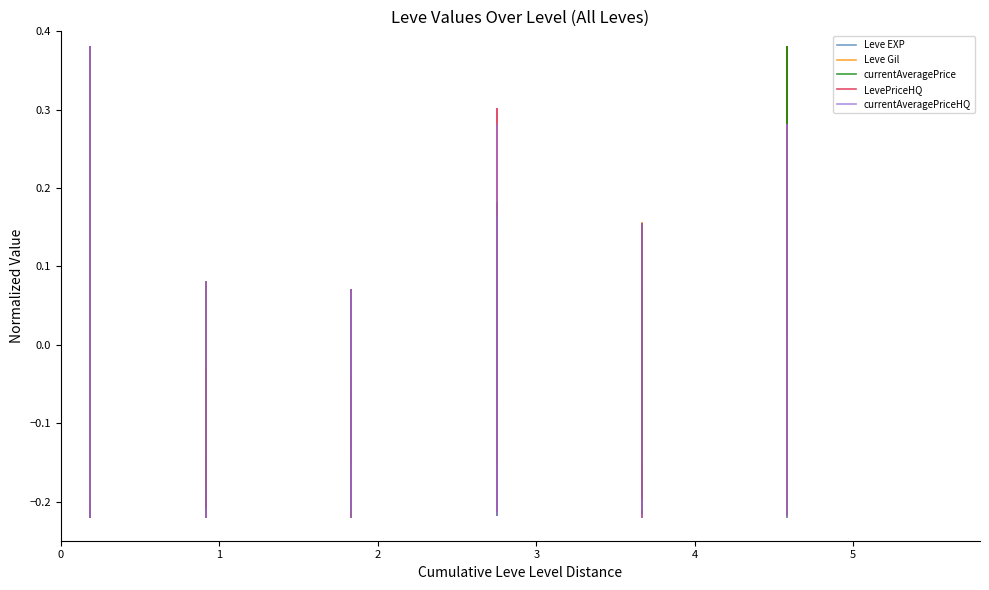

What is the sum of all currentAveragePrice values?

-0.7